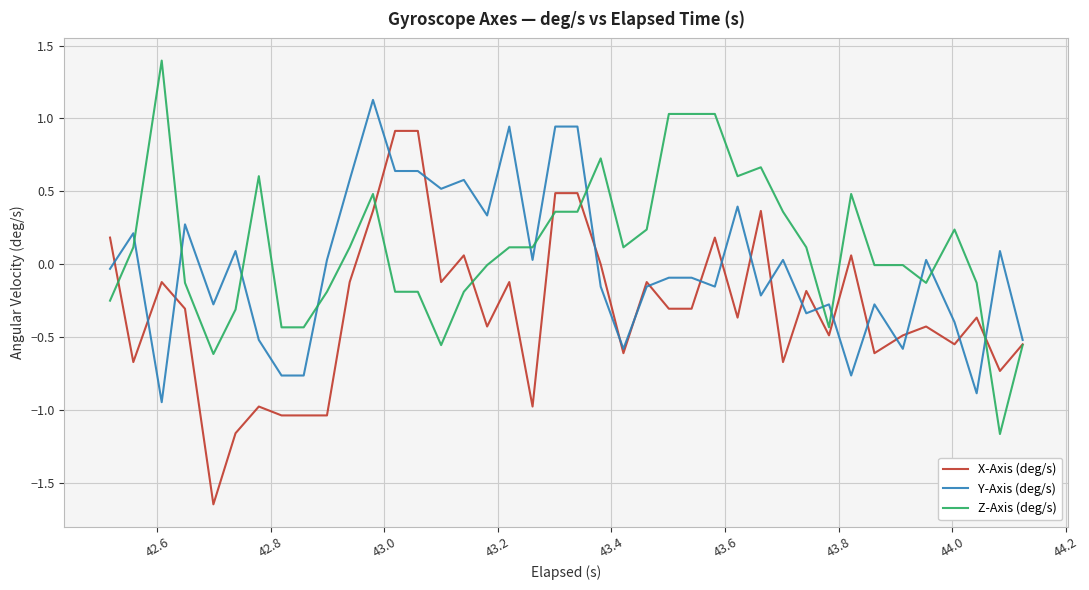

List the series in order of their overall mean, highest first.

Z-Axis (deg/s), Y-Axis (deg/s), X-Axis (deg/s)